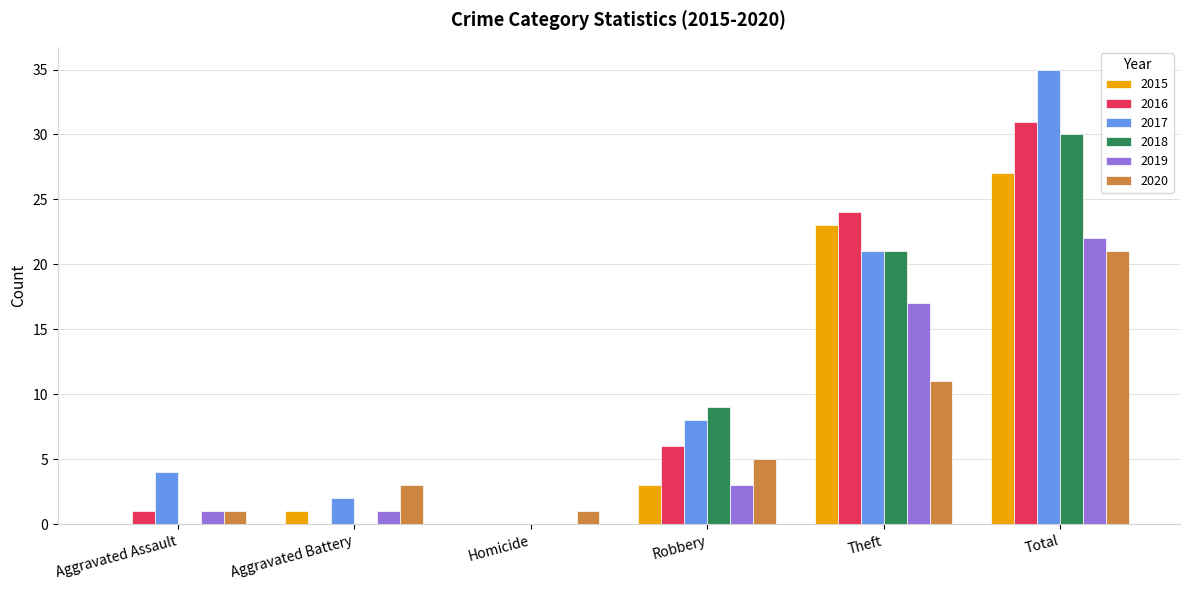

The value of 2015 at Total is 41. True or false?

False